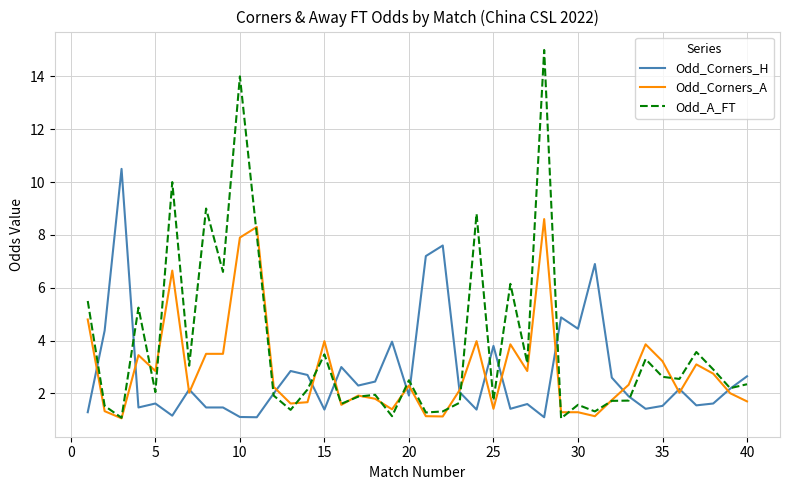

Which series has the widest spread of values?

Odd_A_FT